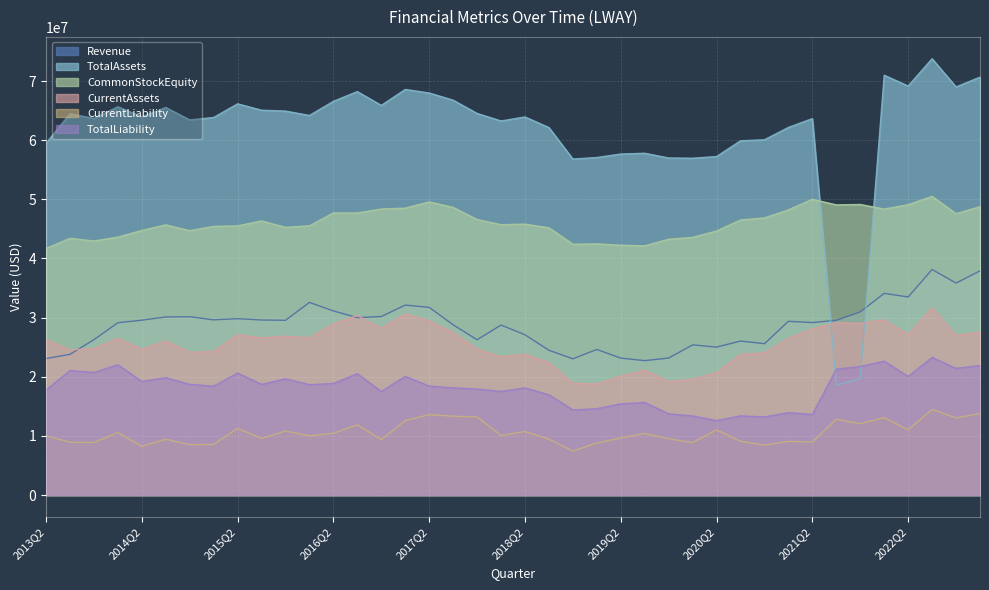

How many data points in CurrentAssets are less than 26471000?

20